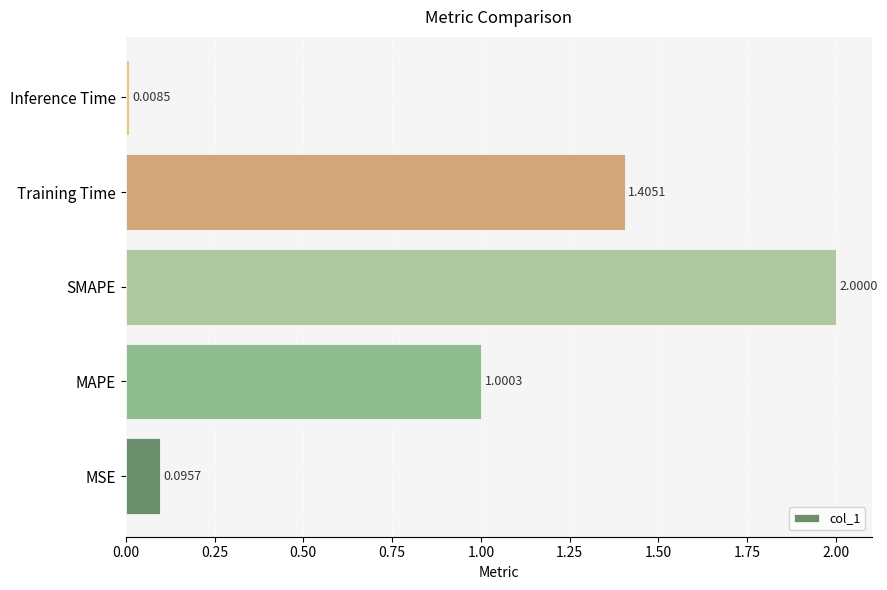

What is the difference between the second highest and minimum values?

1.4